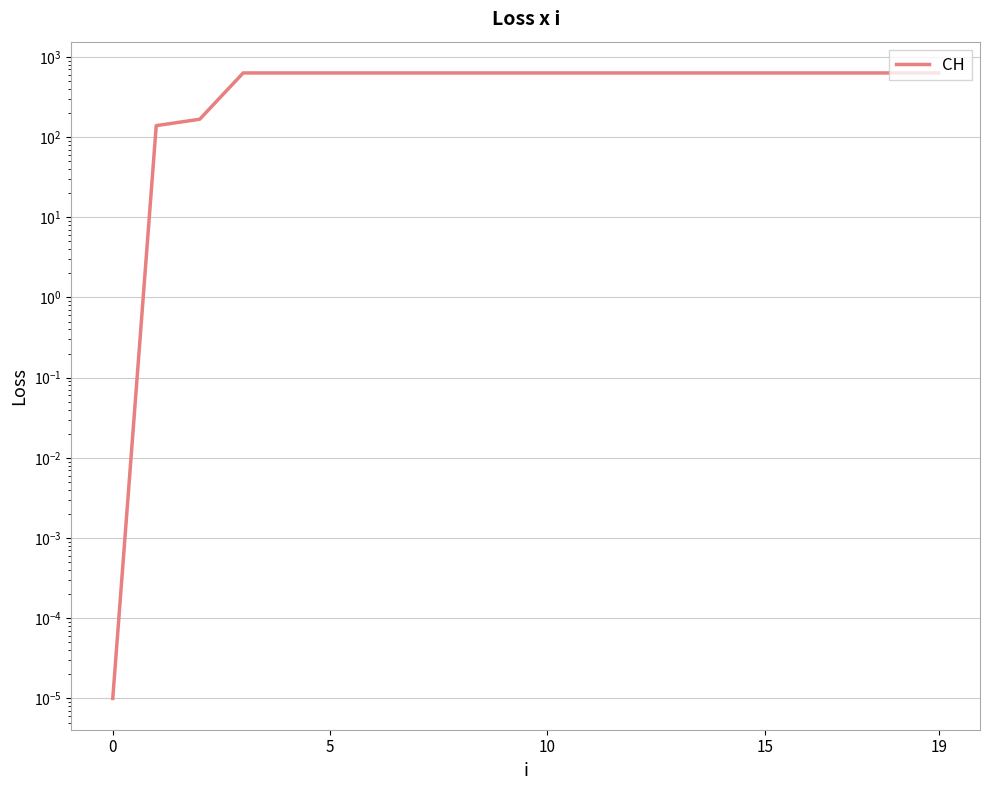

What is the value of the 11th point from the left?

167.0